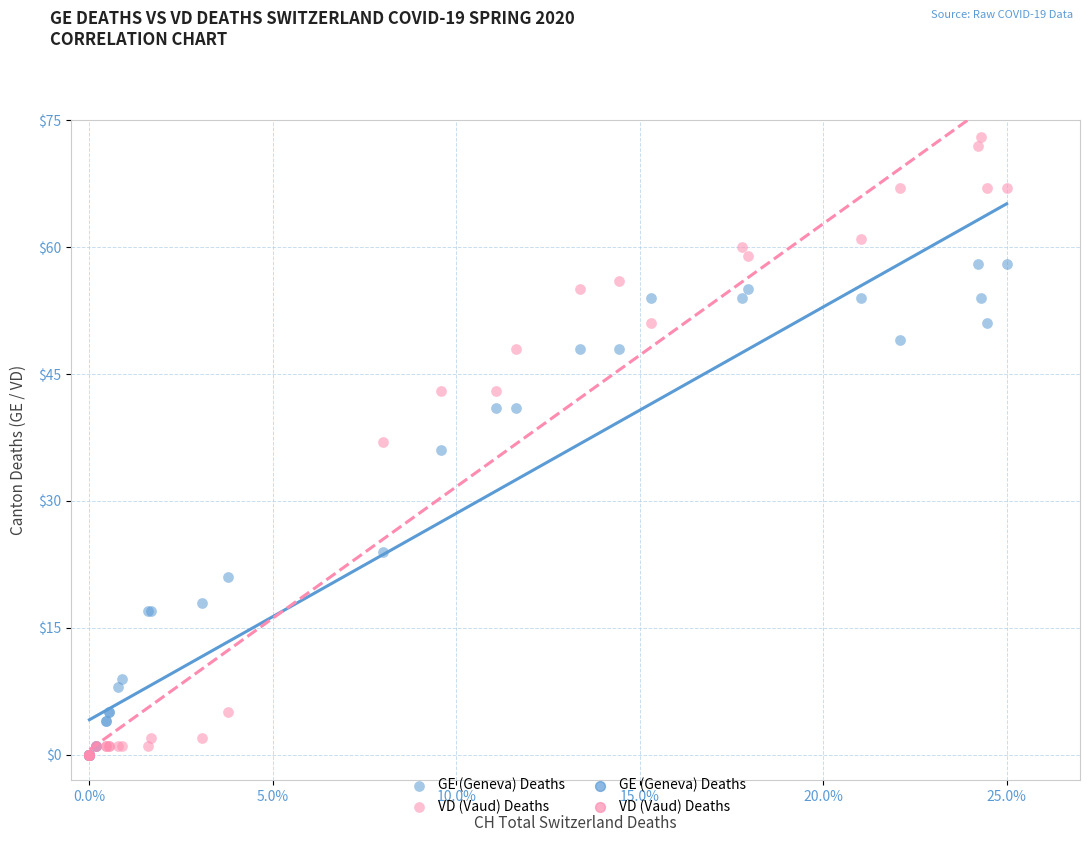

In the GE (Geneva) Deaths series, what Y value is closest to 29?

24